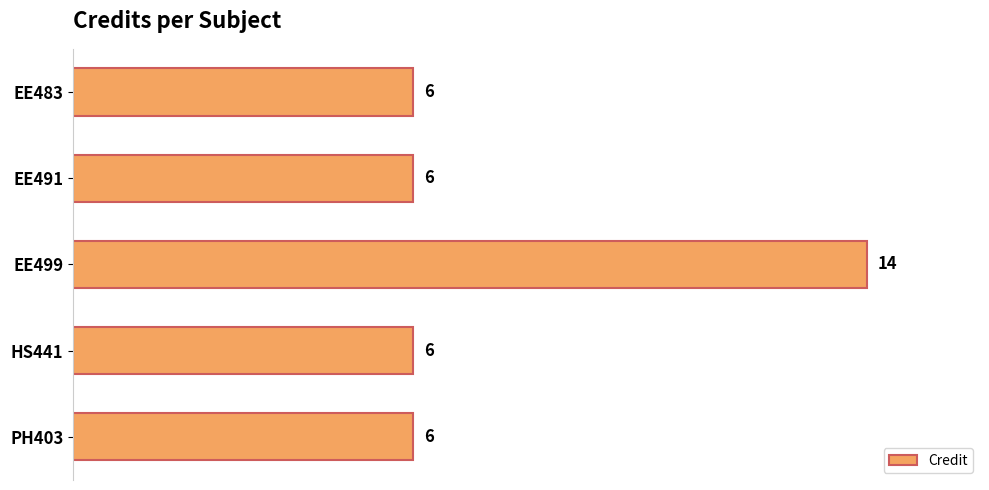

Reading top to bottom, list all the values displayed in this chart.

EE483=6	EE491=6	EE499=14	HS441=6	PH403=6